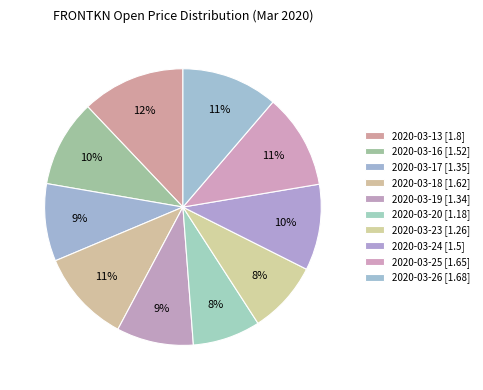

How many segments does this pie chart have?

10